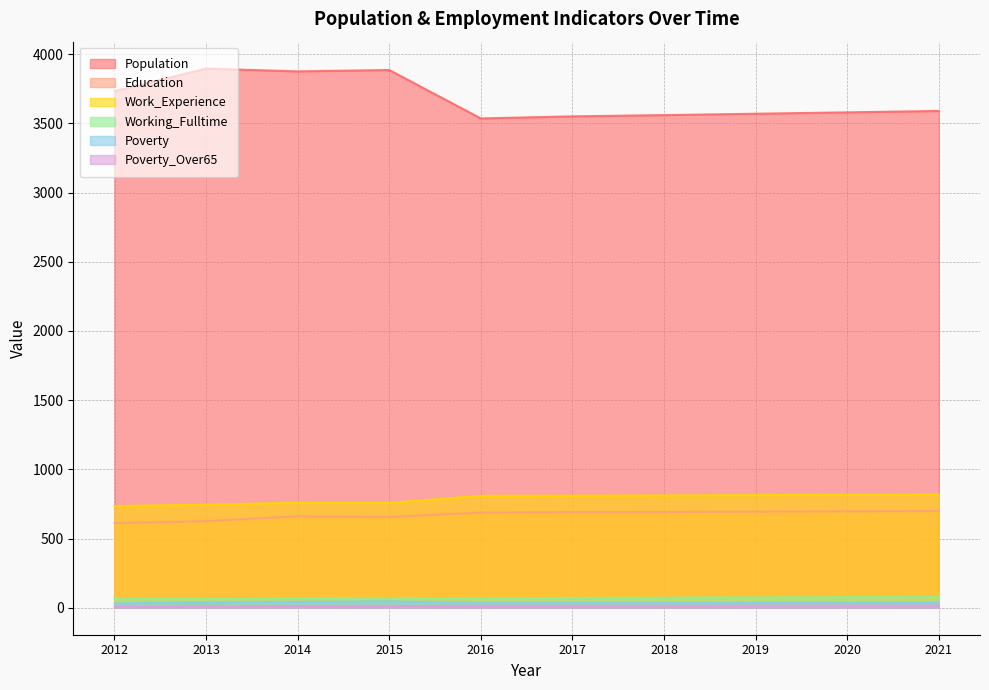

The Working_Fulltime series shows 79 at 2021. True or false?

True